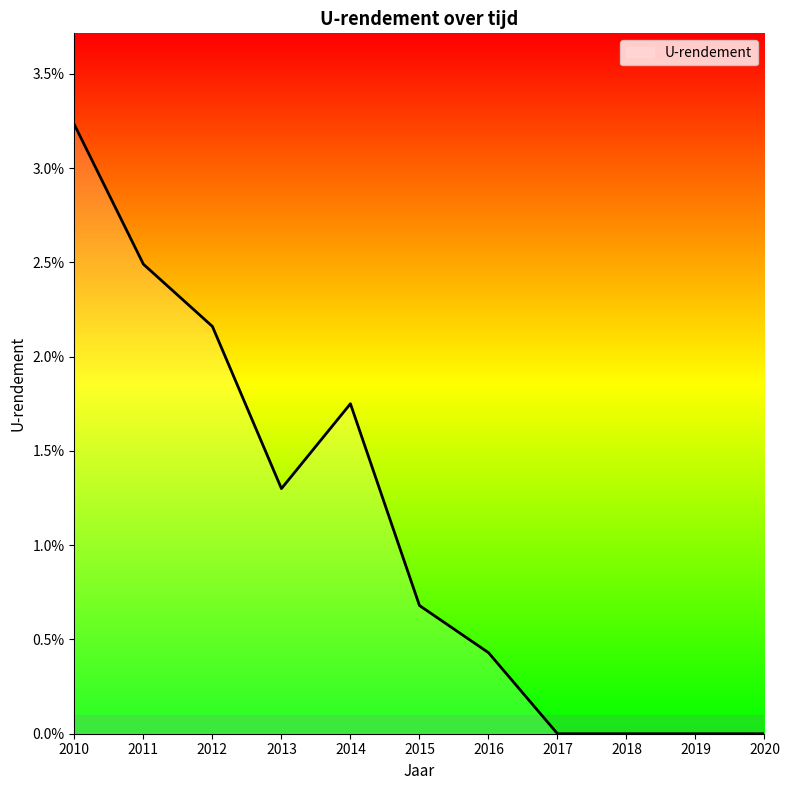

At which label is the value closest to 0?

2017